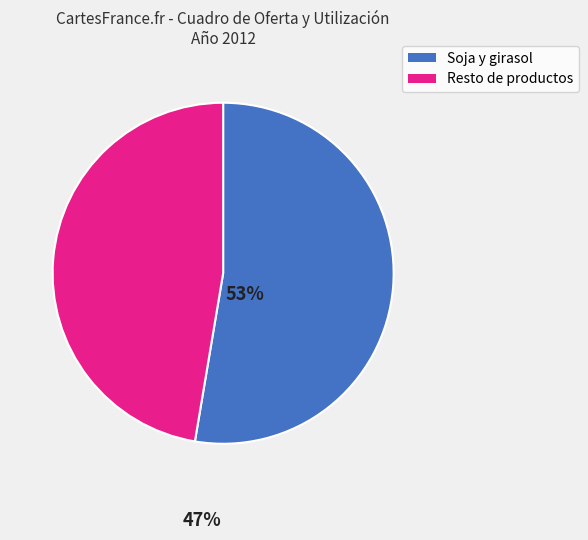

Does Resto de productos represent more than half of the total?

No